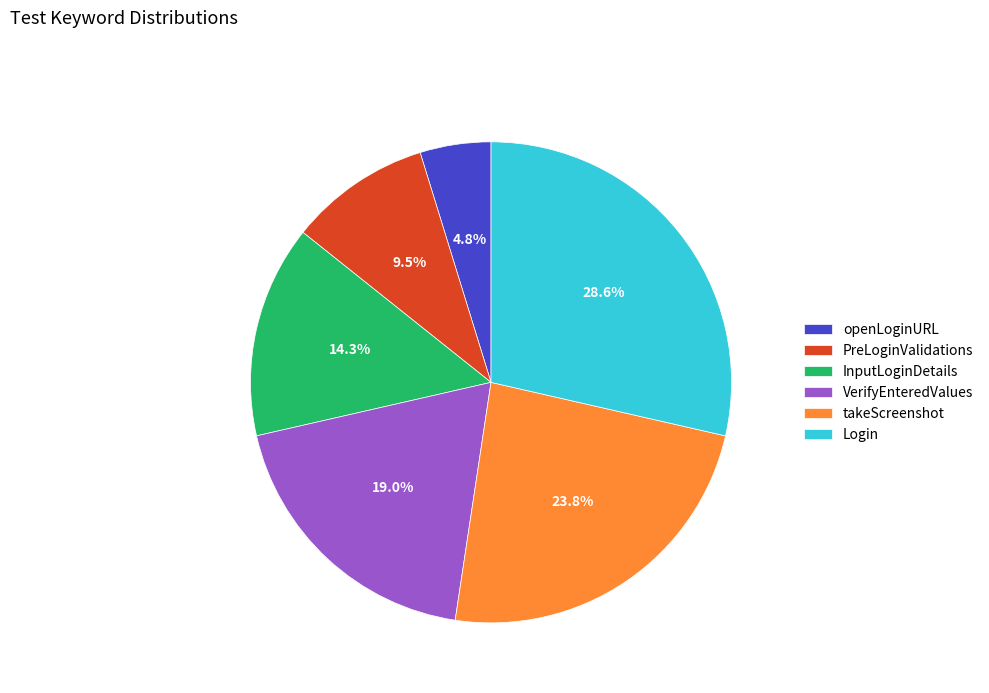

Rank the categories by value from lowest to highest.

openLoginURL, PreLoginValidations, InputLoginDetails, VerifyEnteredValues, takeScreenshot, Login